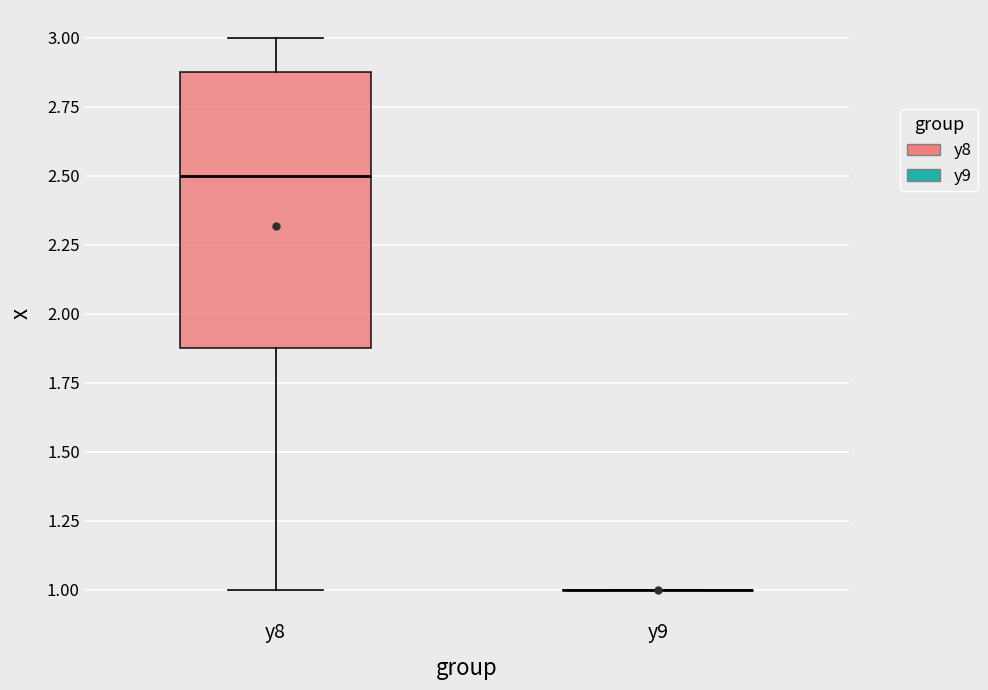

Where does the upper whisker of the box for y8 end on the y-axis? The values are not printed on the chart, so give them approximately, as read against the axis.

3.0